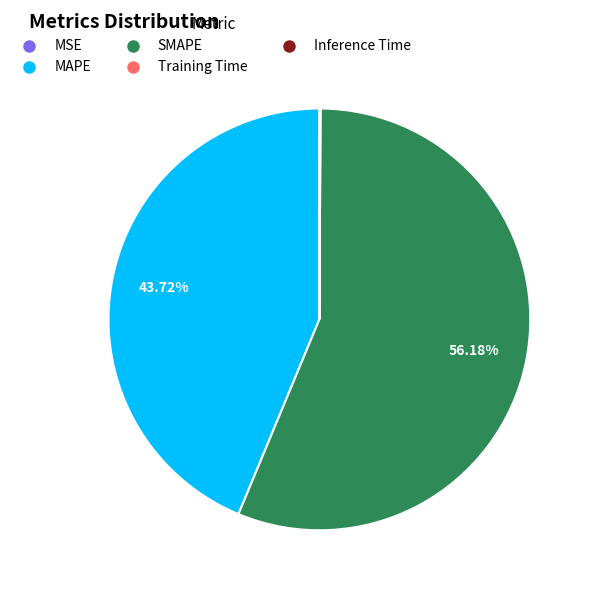

Which category has the biggest portion of the pie?

SMAPE